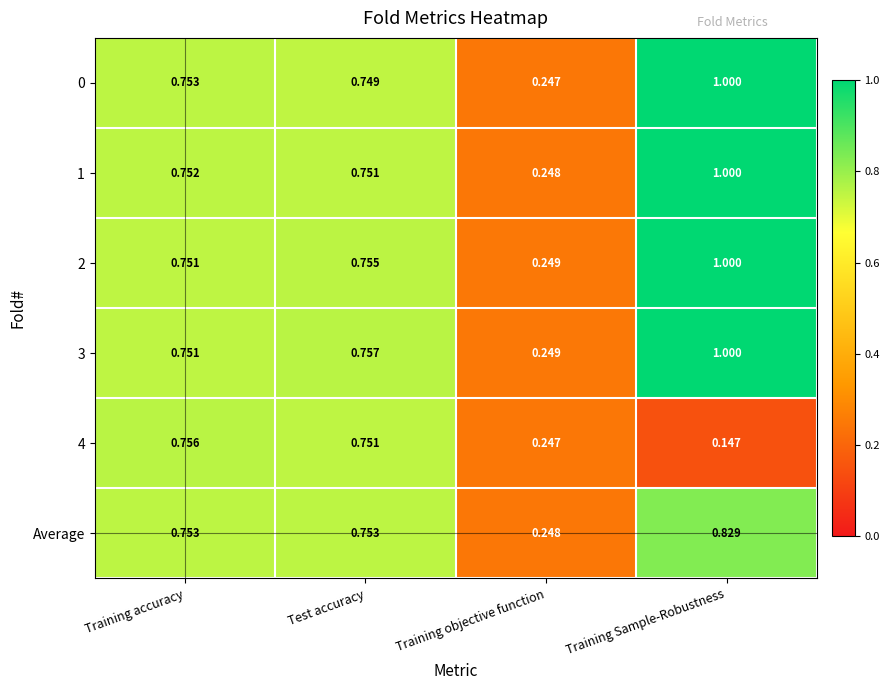

At which label is 3 closest to 0?

Training objective function